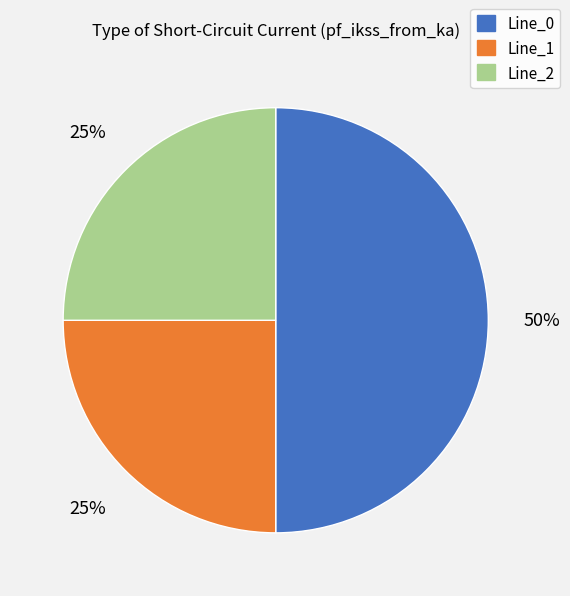

To the nearest percent, what percentage of the pie is Line_2?

25%